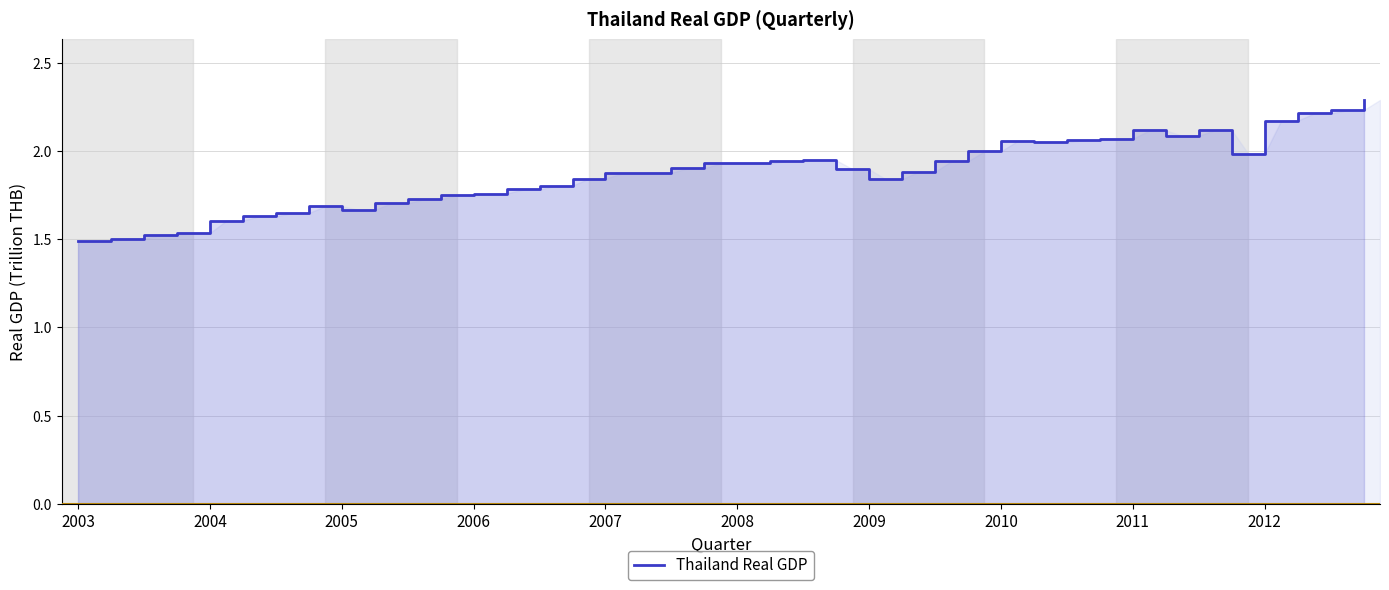

Between 13 and 21, which is larger?

21